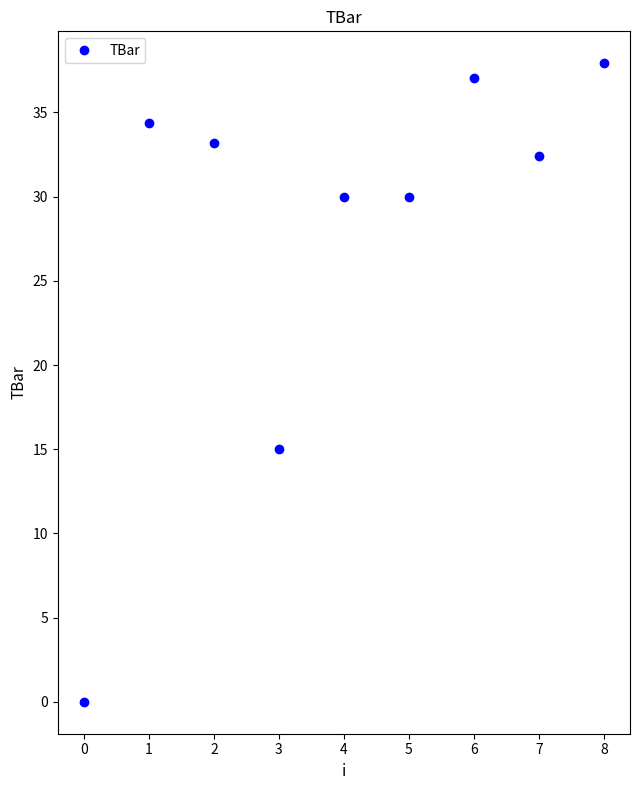

Reading left to right, what are all the values shown in this chart?

0.0	34.4	33.2	15.0	30.0	30.0	37.0	32.4	37.9